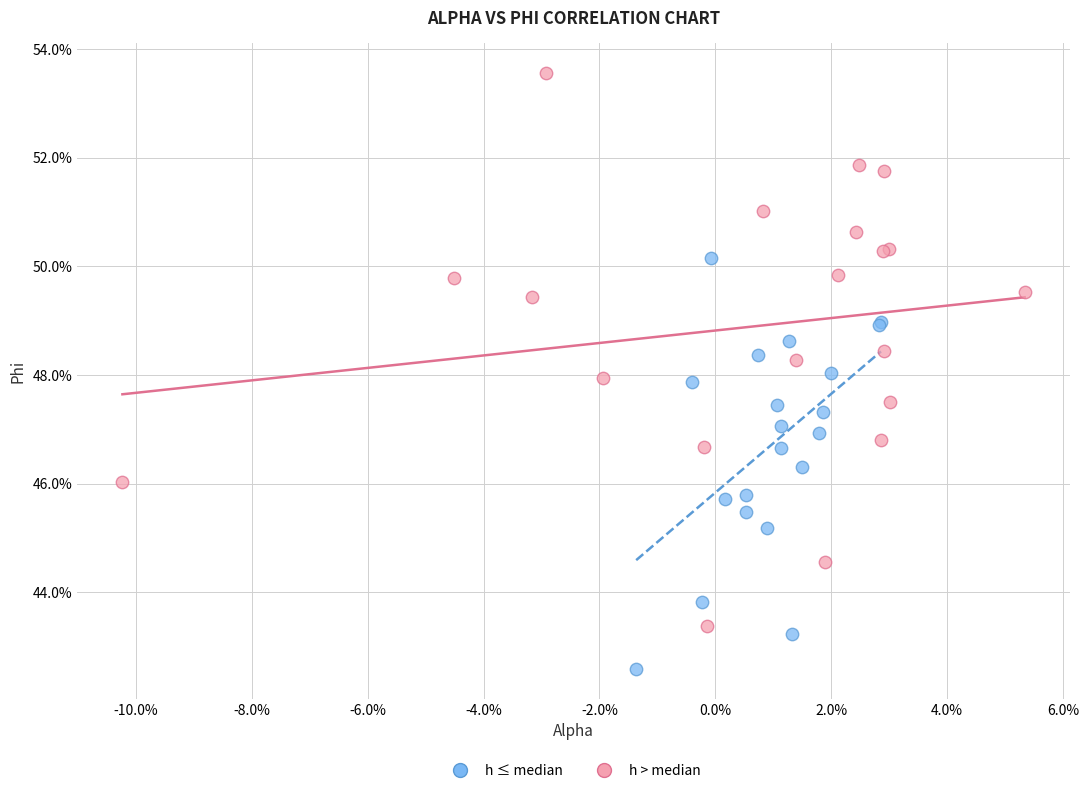

Which series contains the lowest Y value?

h ≤ median